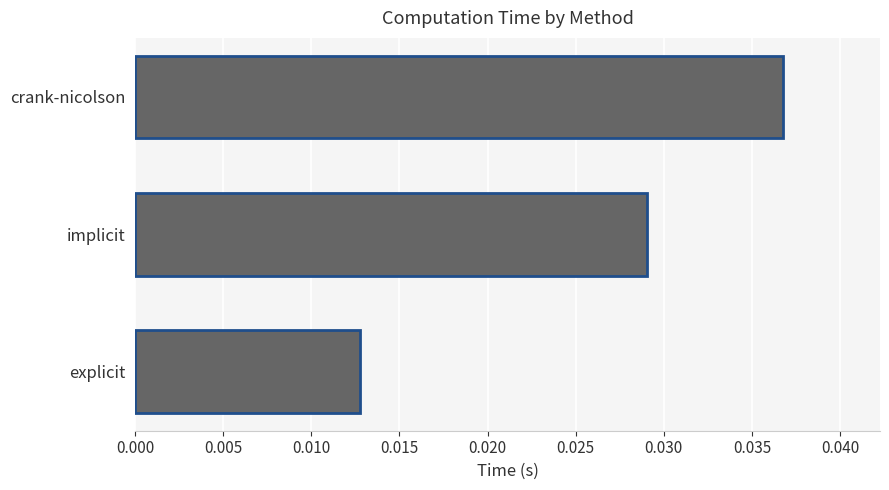

List the labels in order of value, largest first.

crank-nicolson, implicit, explicit